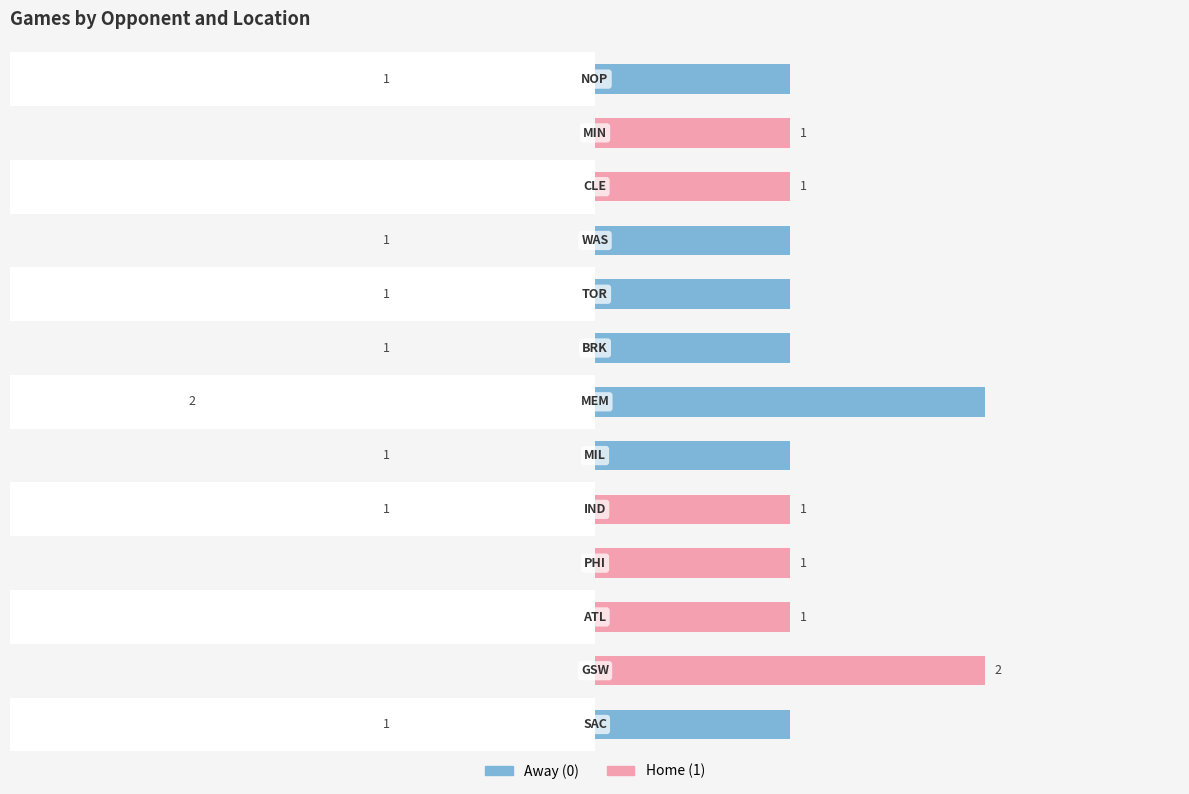

How many data points does each series have?

13